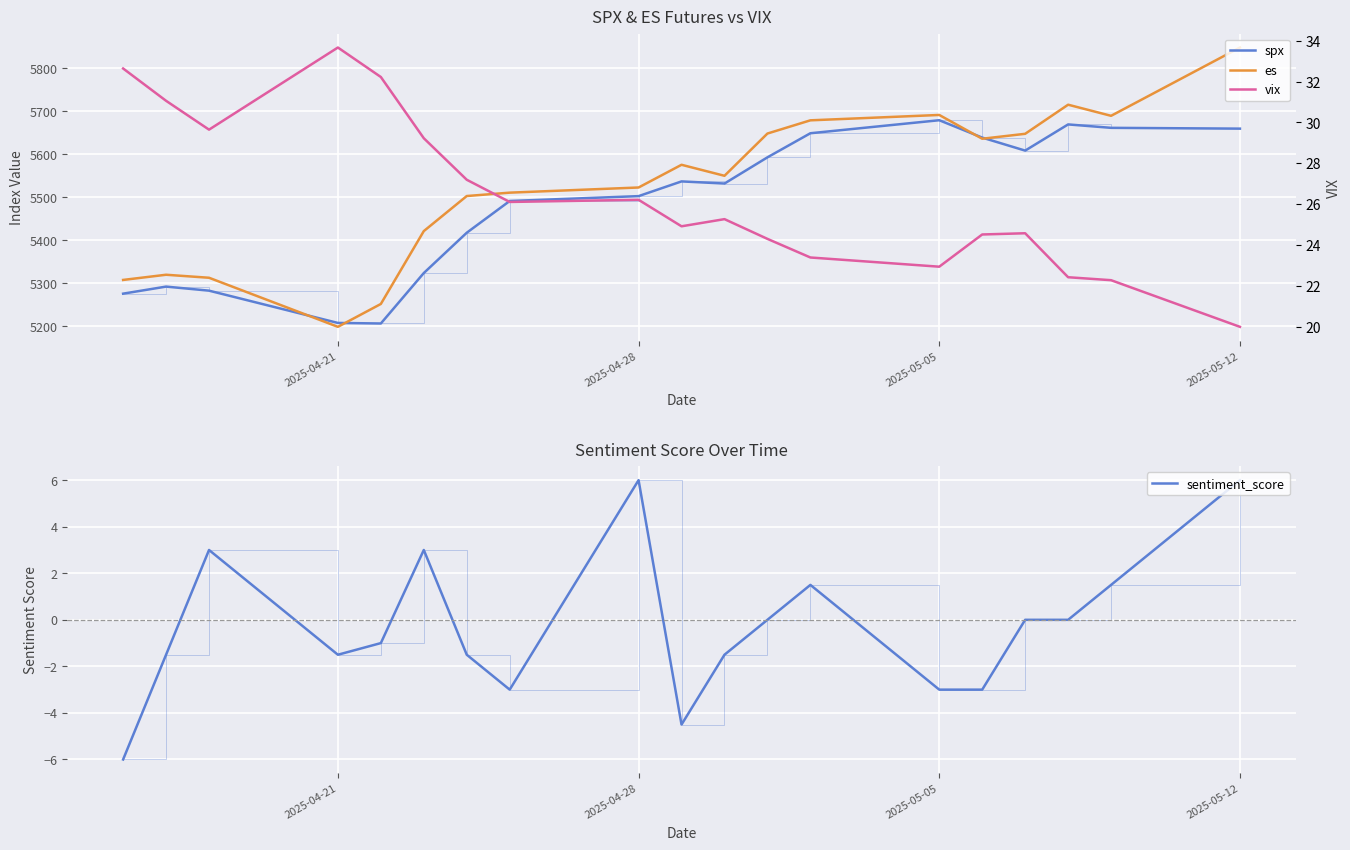

What are all the series names shown in the legend?

spx, es, sentiment_score, vix